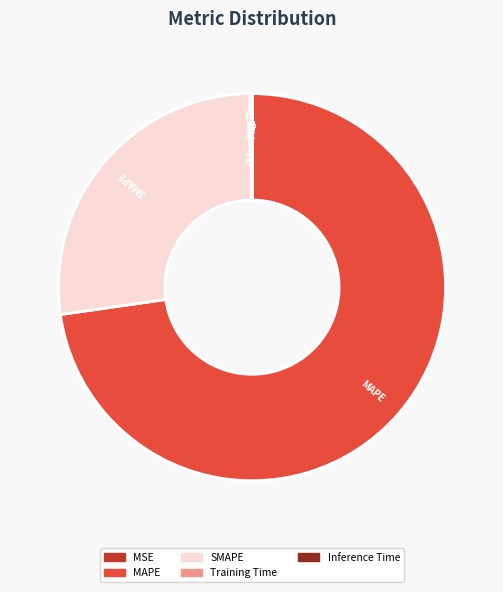

True or false: MAPE accounts for 66% of the total.

False